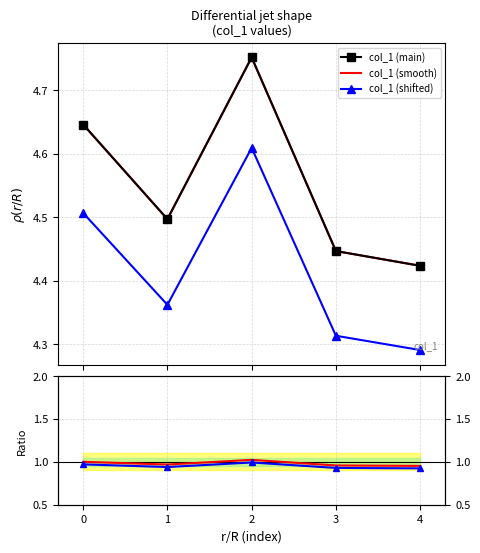

What is the value of the 4th point from the left?

4.4